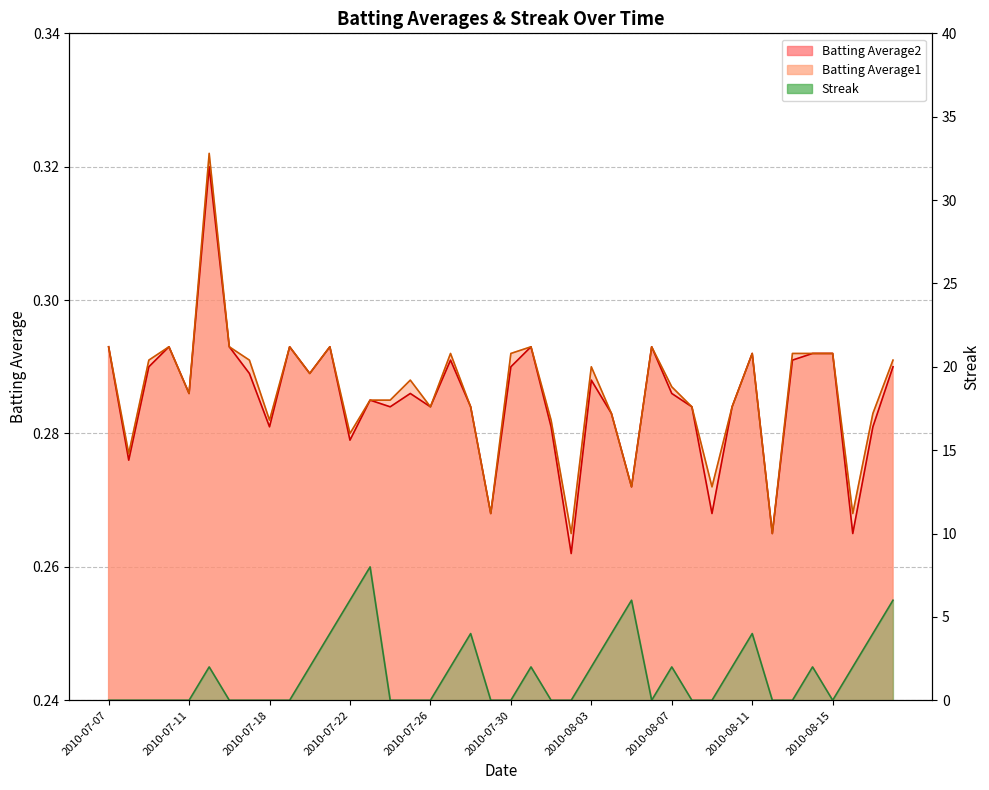

How many times do Streak and Batting Average2 cross each other?

17